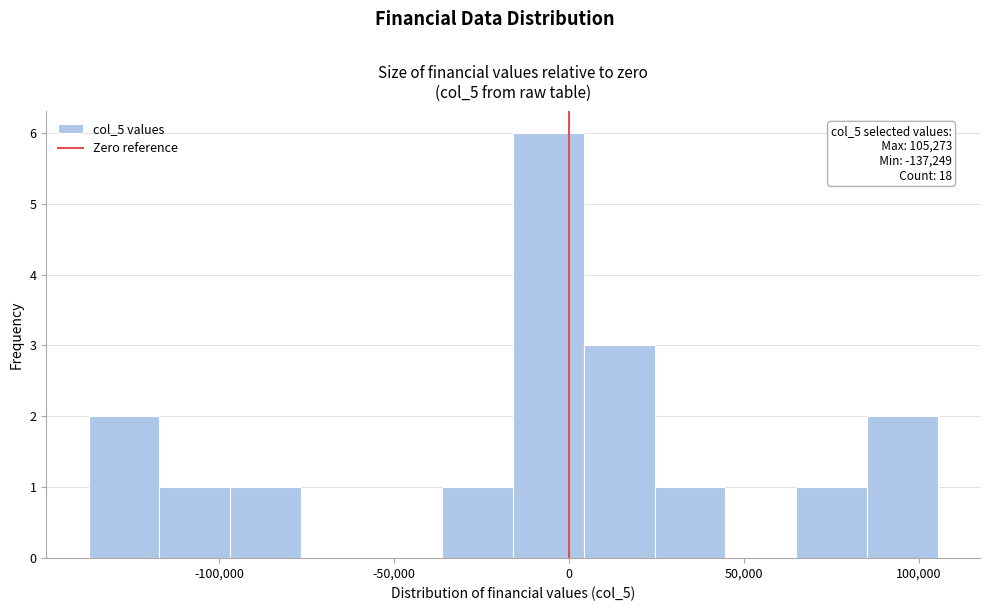

Over which range of the x-axis is the bar tallest?

-15000 to 5000